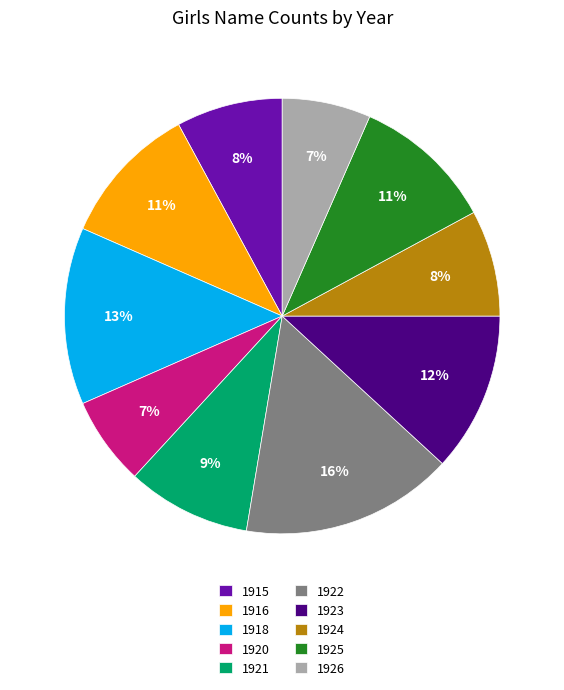

Between 1916 and 1918, which is larger?

1918